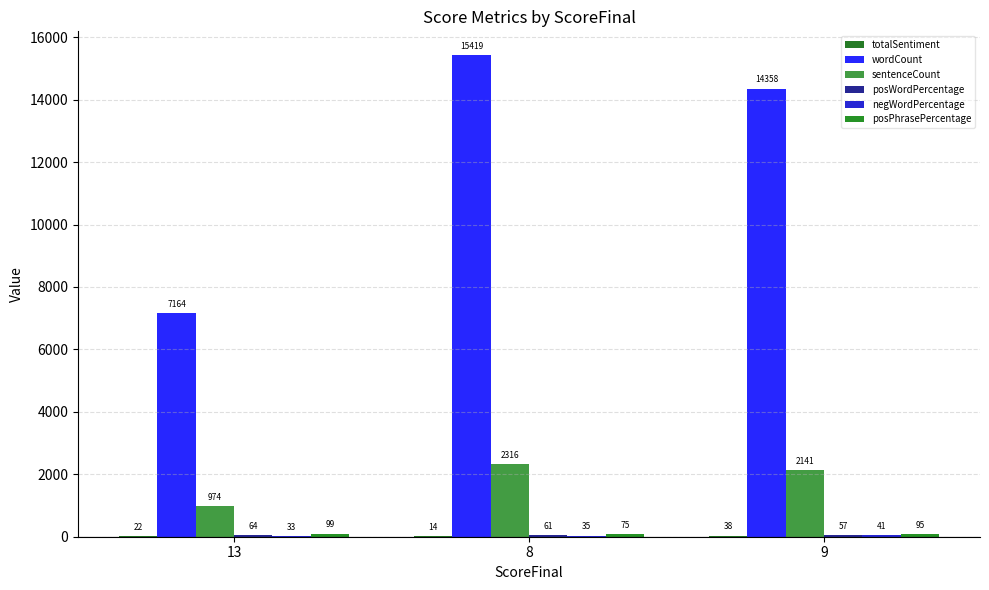

The value of wordCount at 9 is 14358. True or false?

True